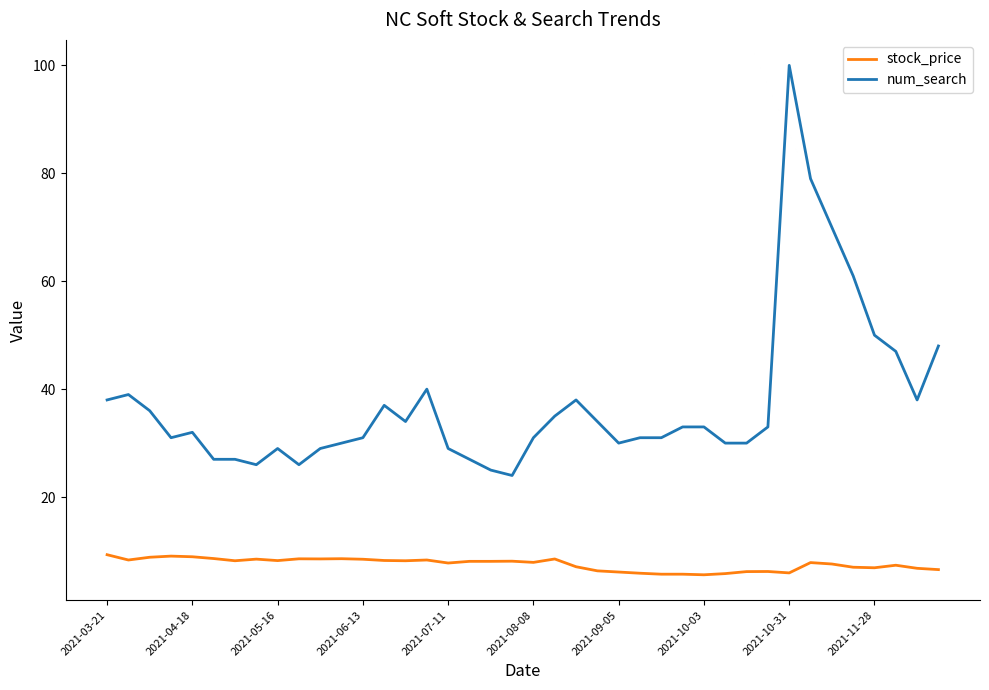

True or false: stock_price and num_search cross at least once.

False